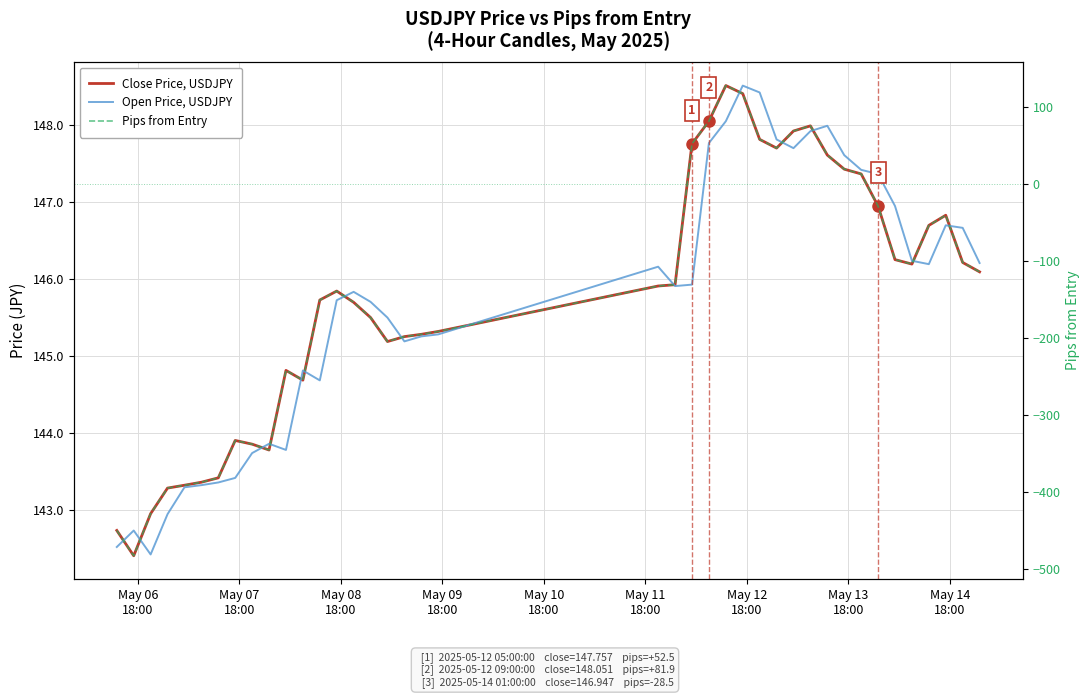

Count the number of categories in the chart.

40